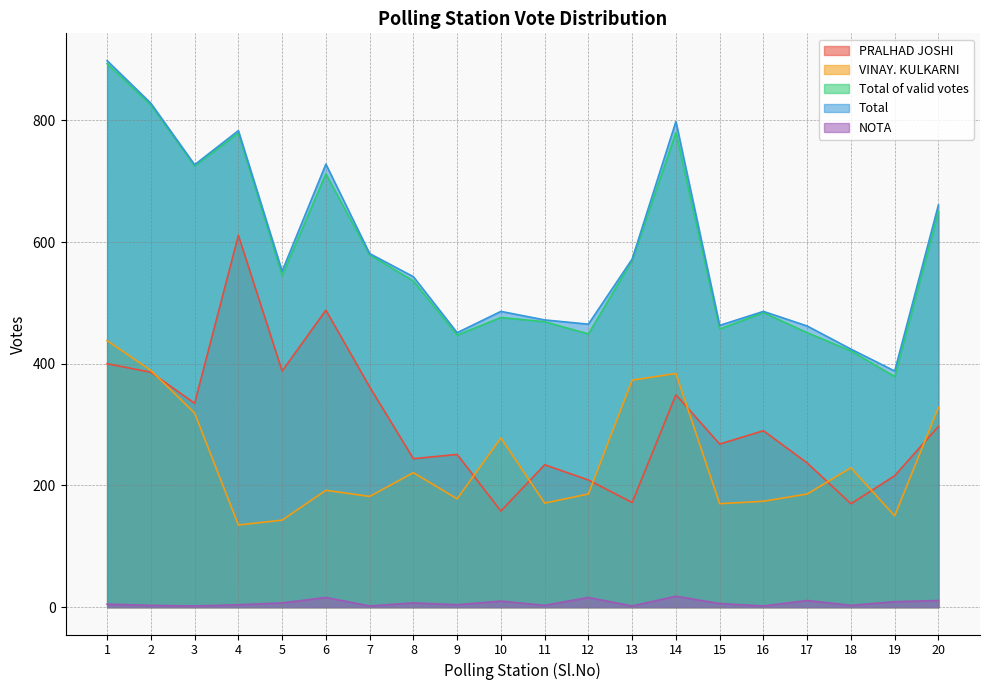

At which category is the sum across all series the highest?

1